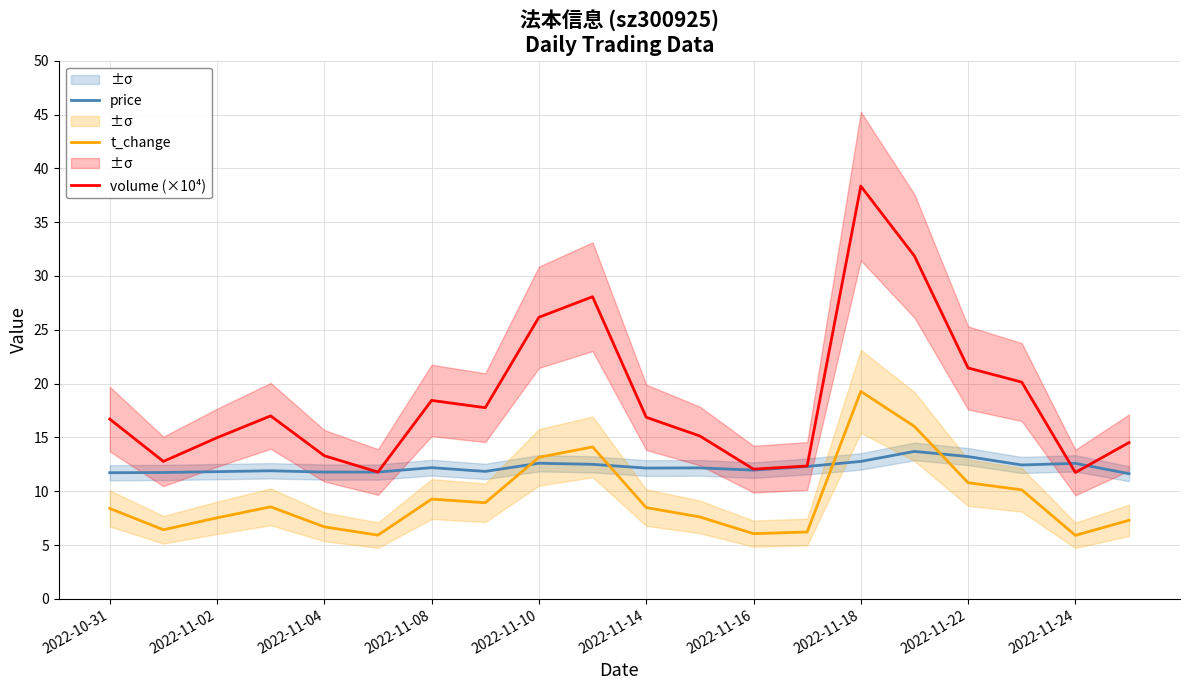

True or false: volume (×10⁴) and t_change intersect in this chart.

False